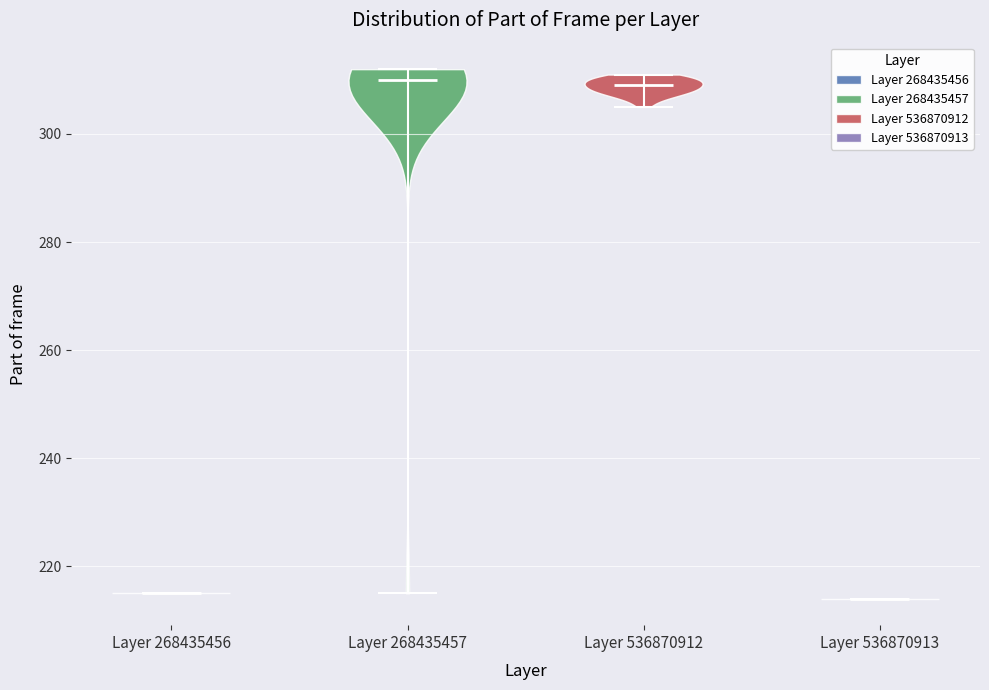

What is the highest point the violin for Layer 268435457 reaches on the y-axis? The values are not printed on the chart, so give them approximately, as read against the axis.

312